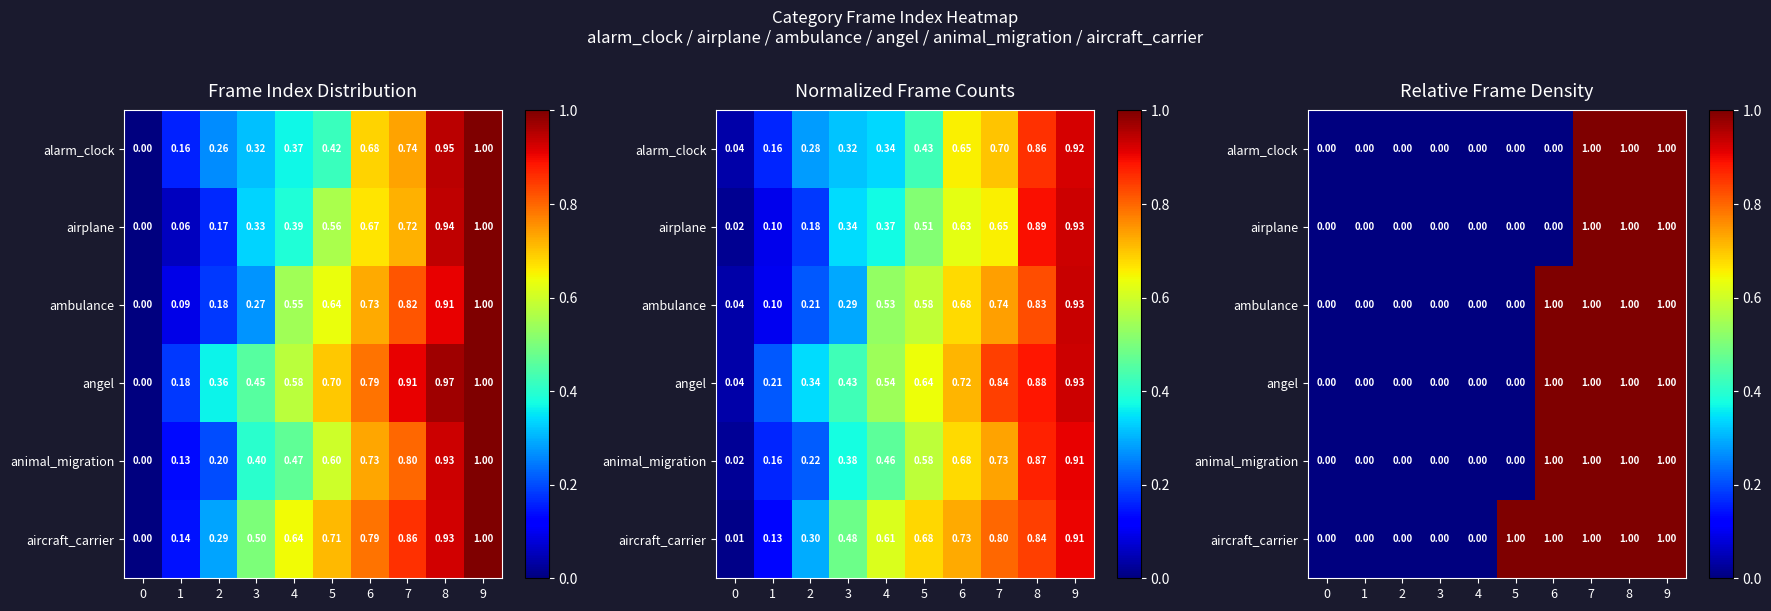

Is it true that airplane equals 1 at 0?

False